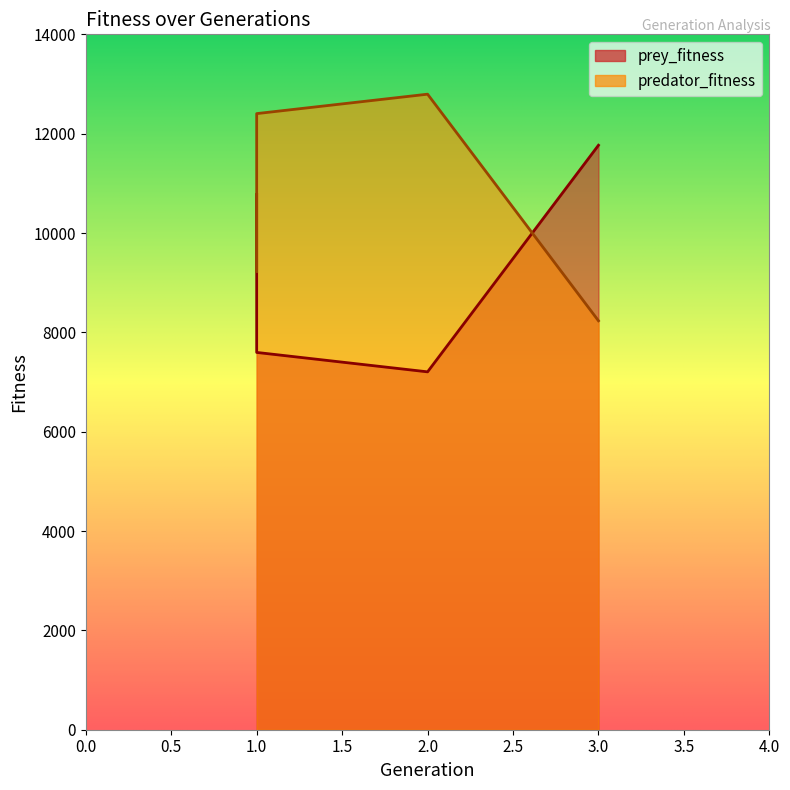

Which category has the highest value in the predator_fitness series?

2